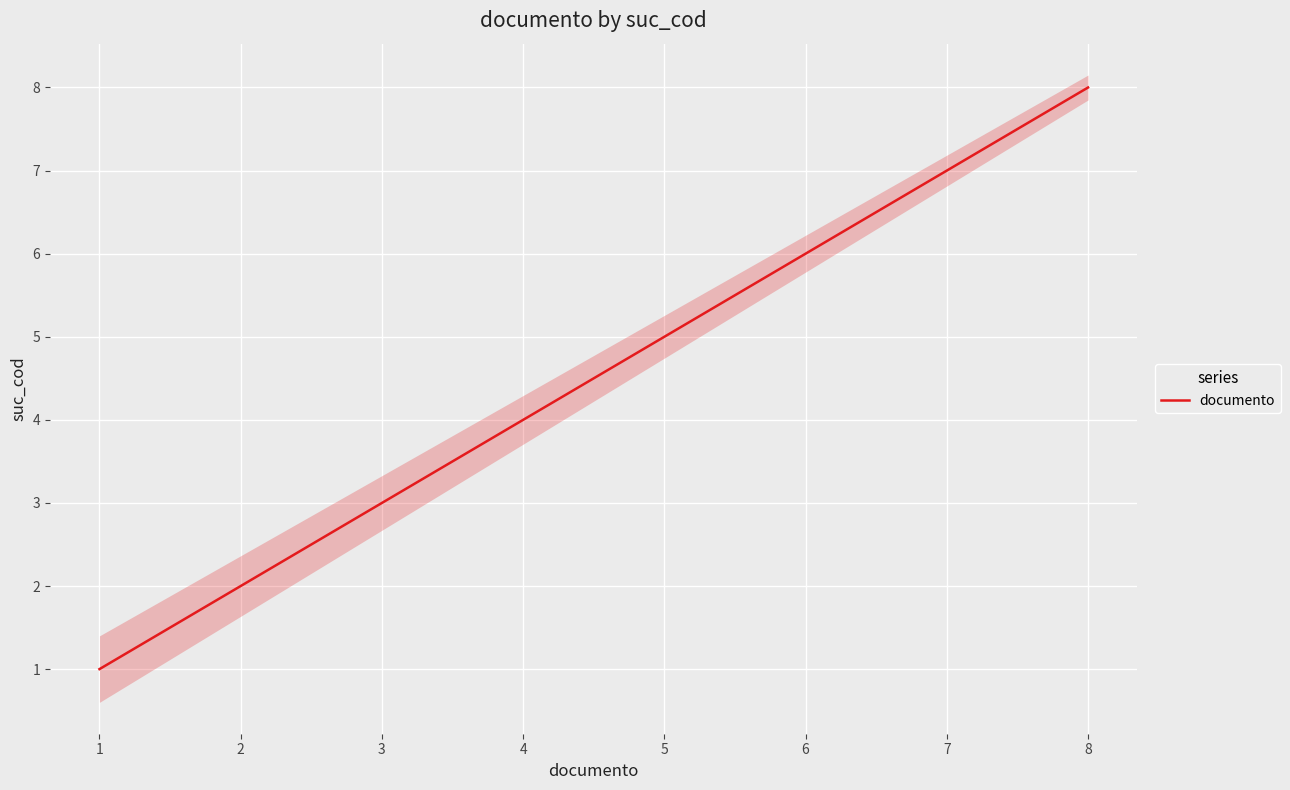

The chart shows a value of 3 at 3. True or false?

True